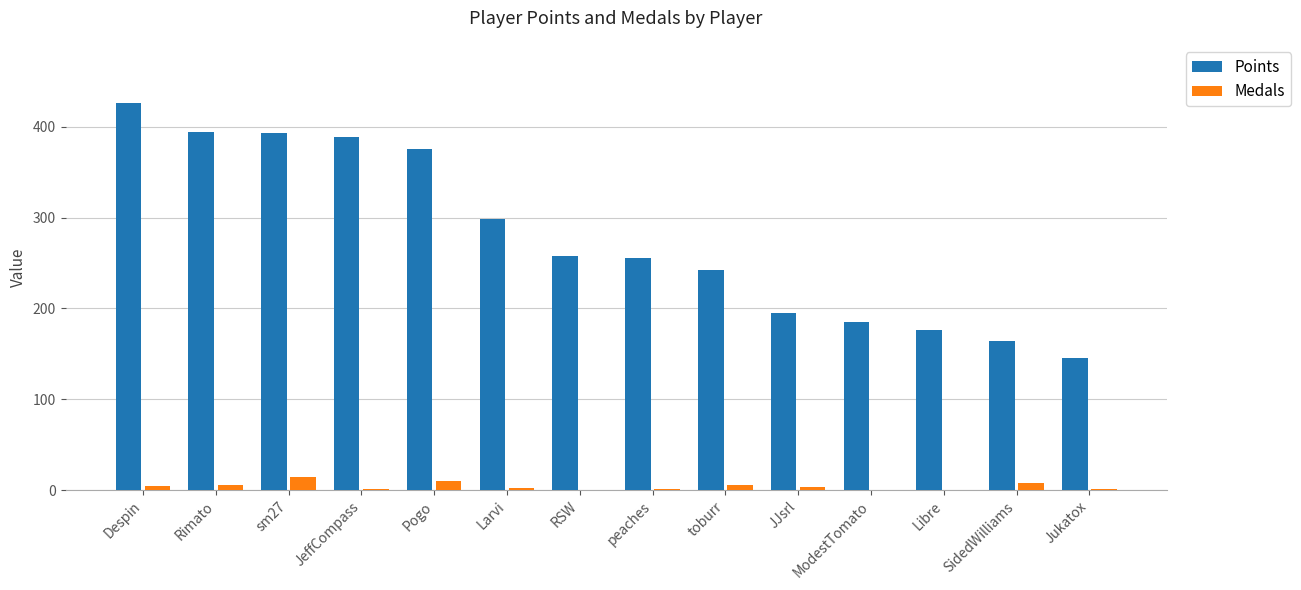

The Points series shows 684 at sm27. True or false?

False